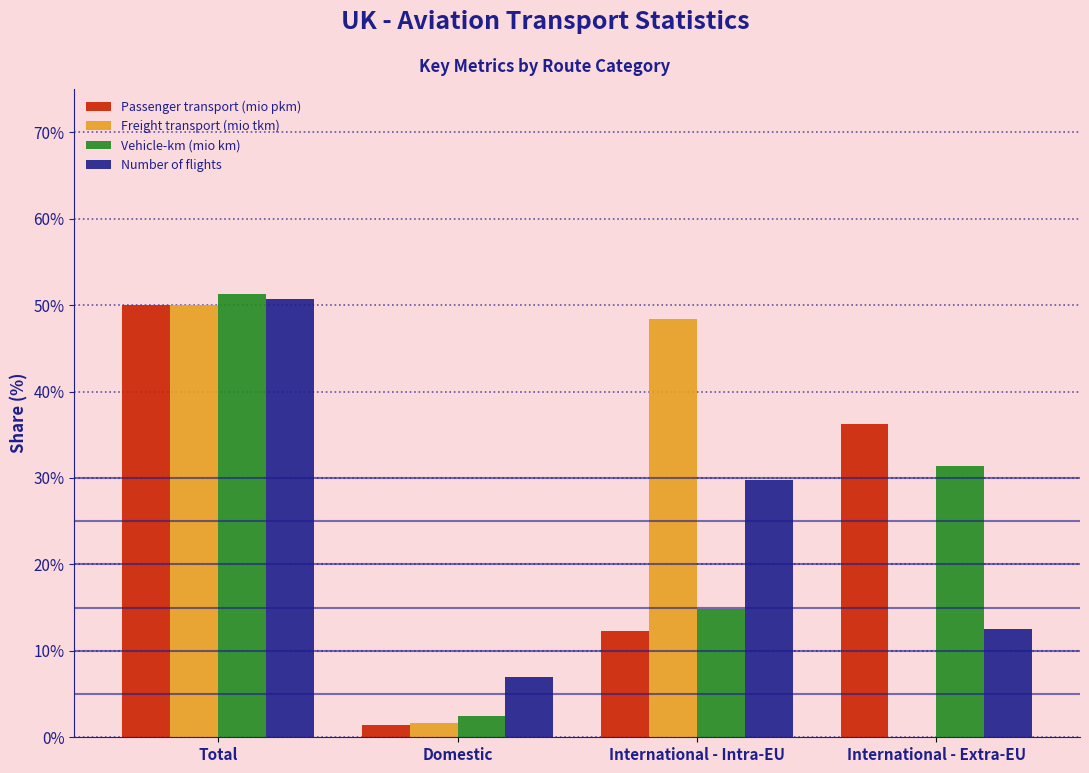

Reading right to left, extract all data points from this chart.

Passenger transport (mio pkm): International - Extra-EU=36.3	International - Intra-EU=12.3	Domestic=1.4	Total=50.0
Freight transport (mio tkm): International - Extra-EU=0.0	International - Intra-EU=48.4	Domestic=1.6	Total=50.0
Vehicle-km (mio km): International - Extra-EU=31.3	International - Intra-EU=14.8	Domestic=2.5	Total=51.3
Number of flights: International - Extra-EU=12.5	International - Intra-EU=29.8	Domestic=7.0	Total=50.7